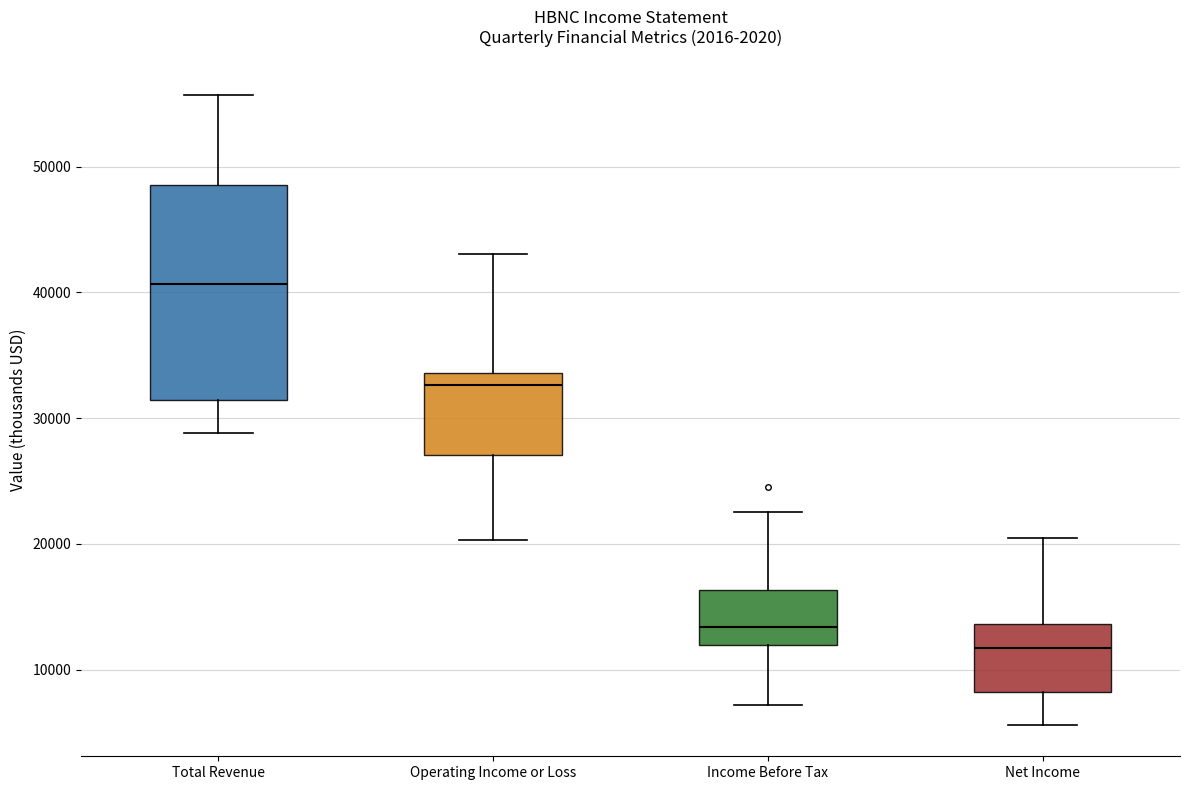

Reading left to right, read every box against the y-axis: the position of its median line, the range the box covers, and the ends of its whiskers. The values are not printed on the chart, so give them approximately, as read against the axis.

Total Revenue: median 41000, box 31000 to 49000, whiskers 29000 to 56000
Operating Income or Loss: median 33000, box 27000 to 34000, whiskers 20000 to 43000
Income Before Tax: median 13000, box 12000 to 16000, whiskers 7000 to 23000
Net Income: median 12000, box 8000 to 14000, whiskers 6000 to 21000